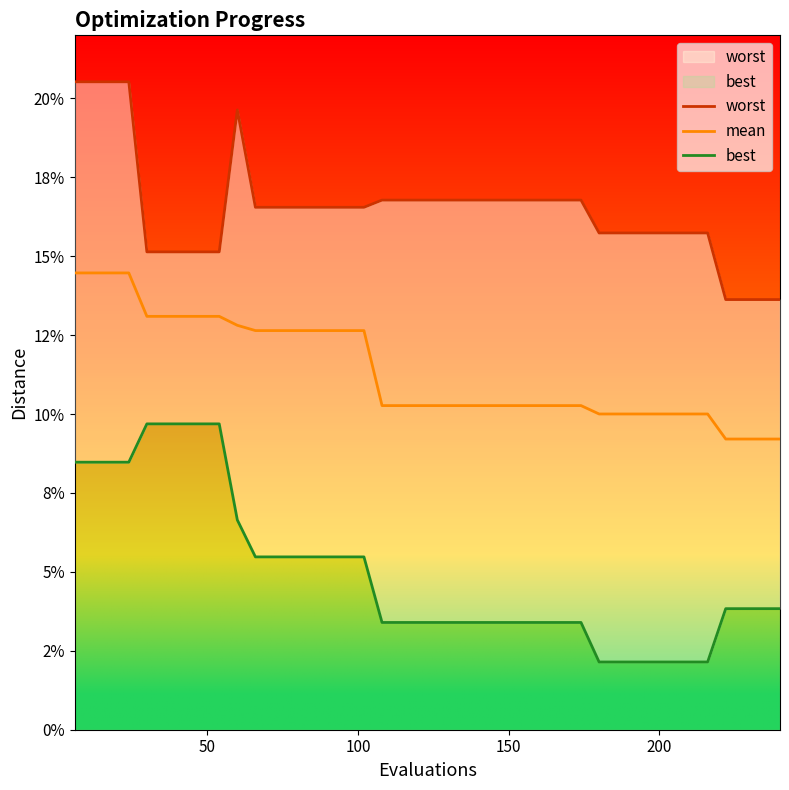

True or false: worst and best intersect in this chart.

False